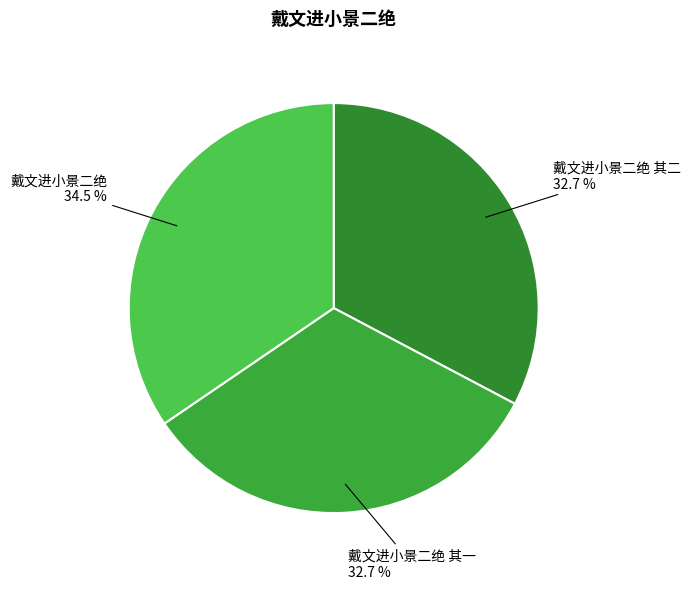

Count the number of slices in the pie.

3